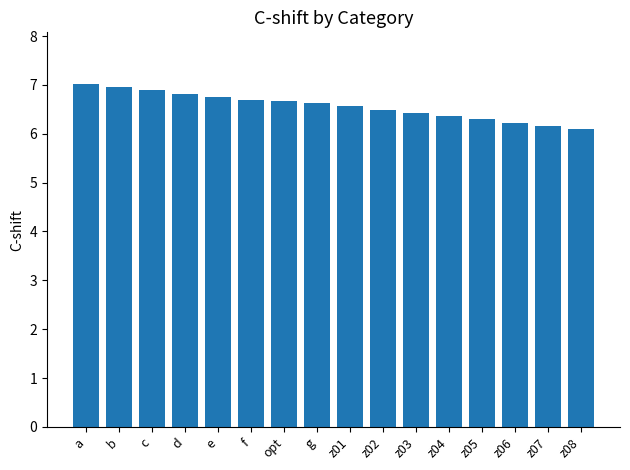

Which has a higher value, z08 or z01?

z01